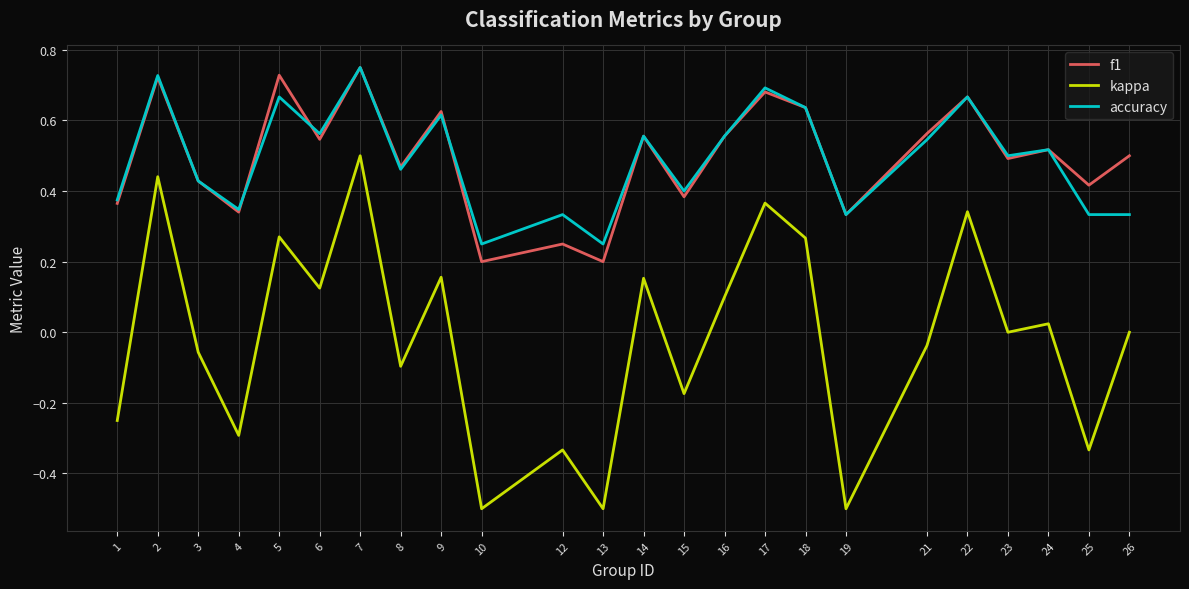

True or false: f1 and accuracy intersect in this chart.

True